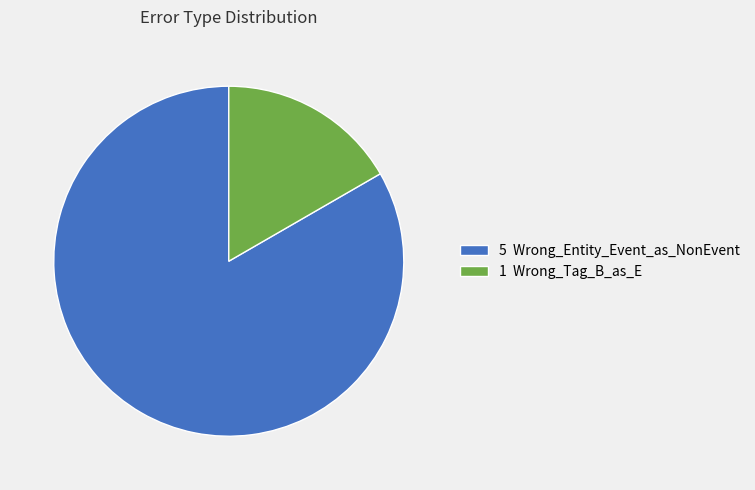

Which slice is the smallest?

1 Wrong_Tag_B_as_E